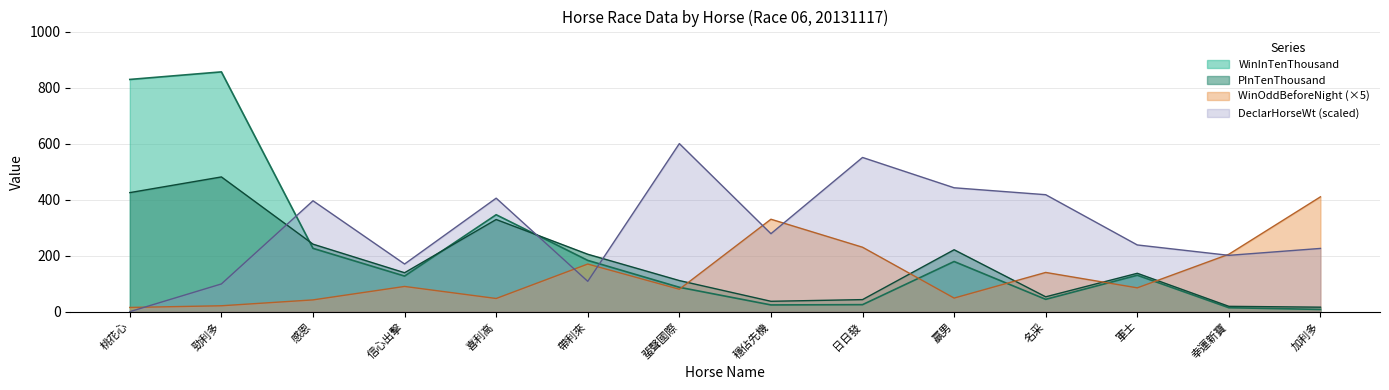

What is the value of the DeclarHorseWt point at the 4th from the left?

170.1